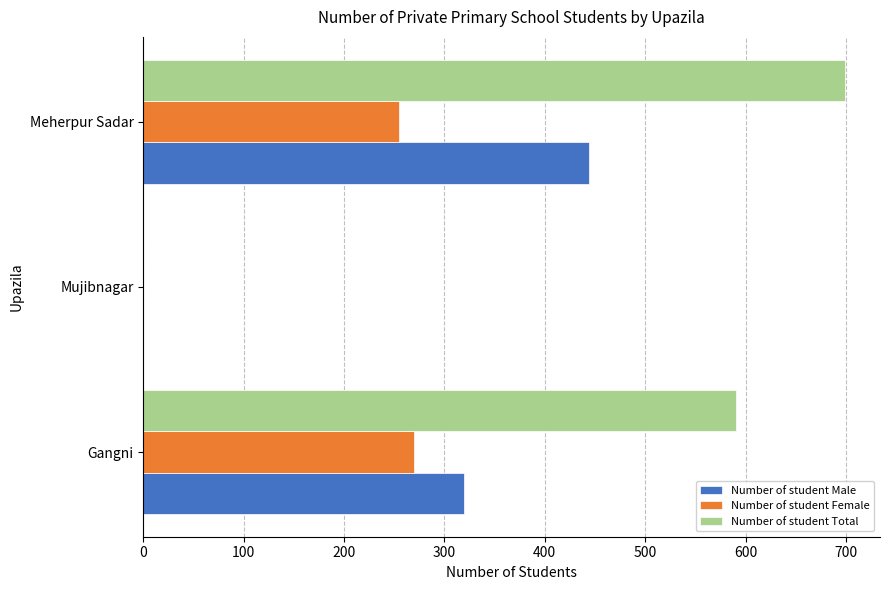

Which series has the largest total across all categories?

Number of student Total